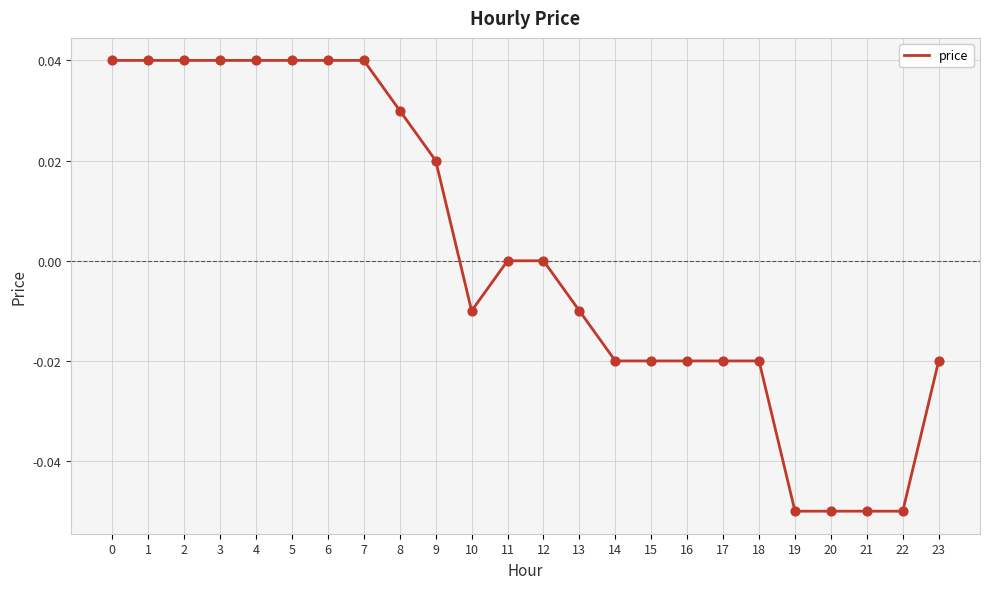

Between 23 and 22, which is larger?

23